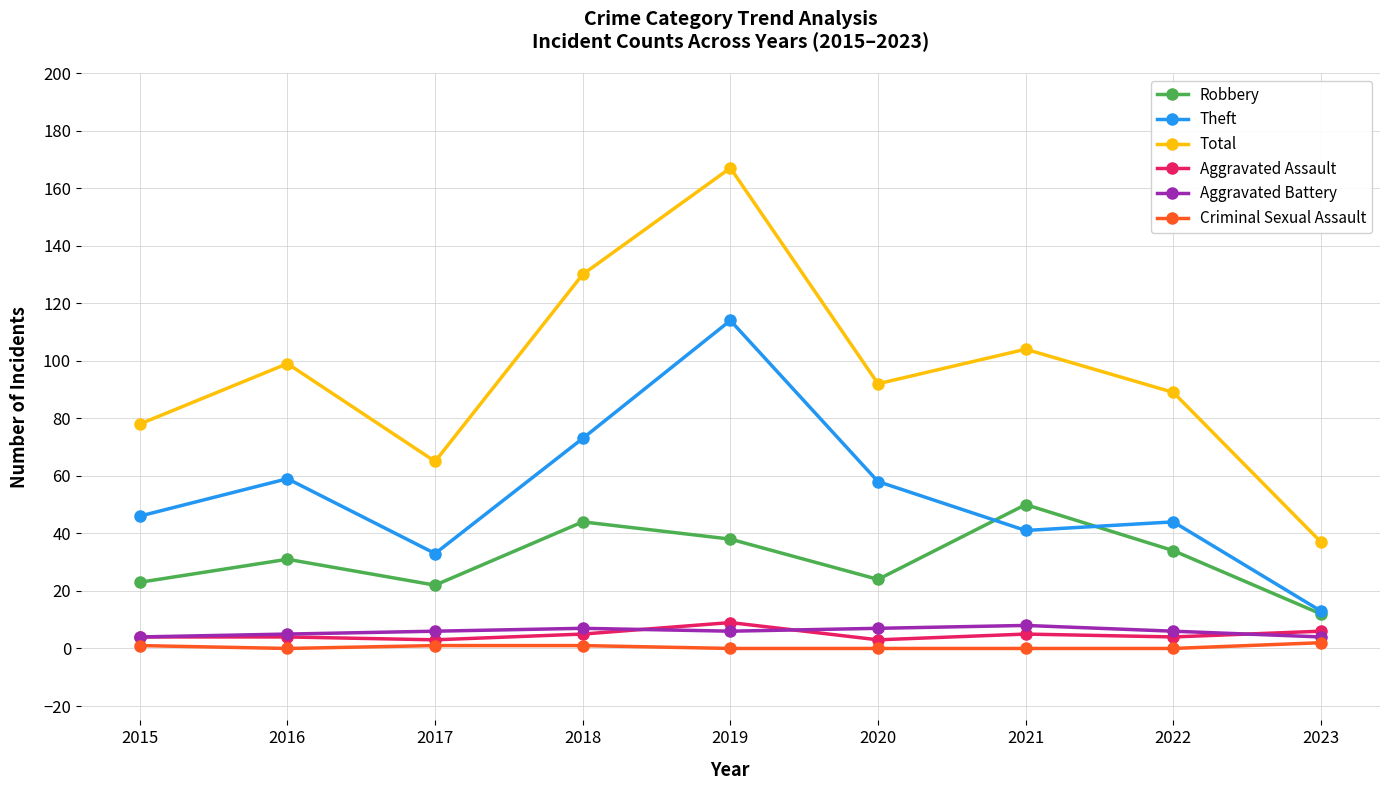

At which category does Total reach its first local valley?

2017